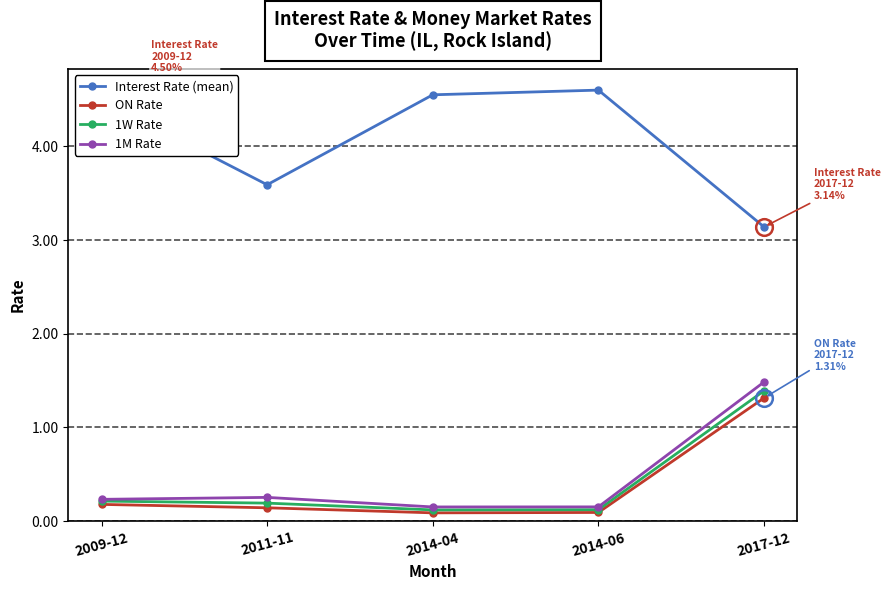

What is the difference between the second highest and minimum values in the 1M Rate series?

0.1